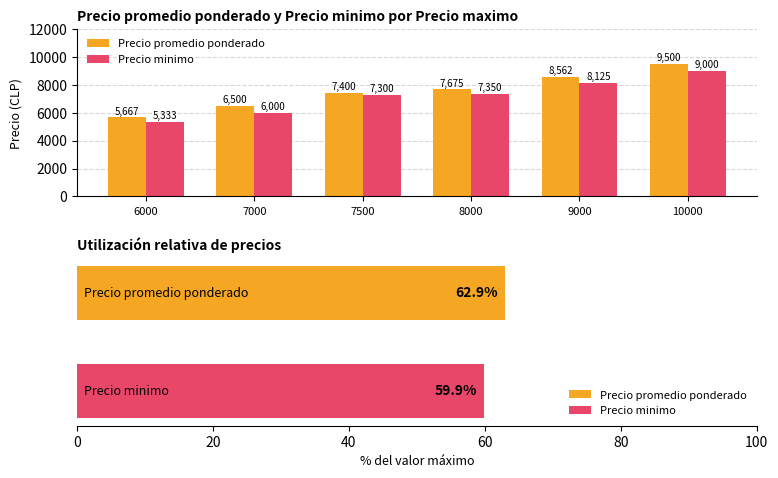

Does the chart contain any negative values?

No